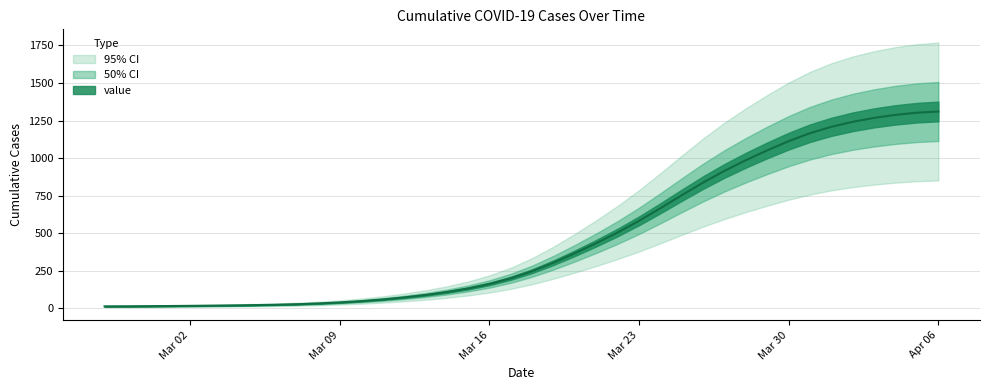

How many values exceed 248?

20